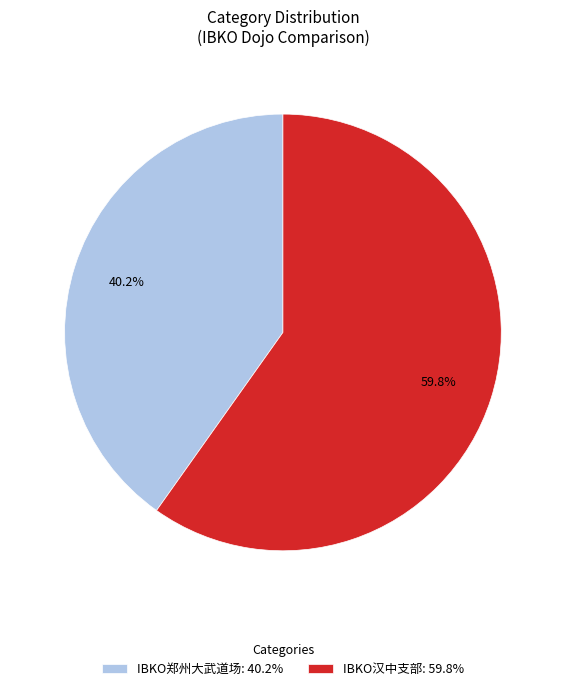

What is the largest slice in the pie chart?

IBKO汉中支部